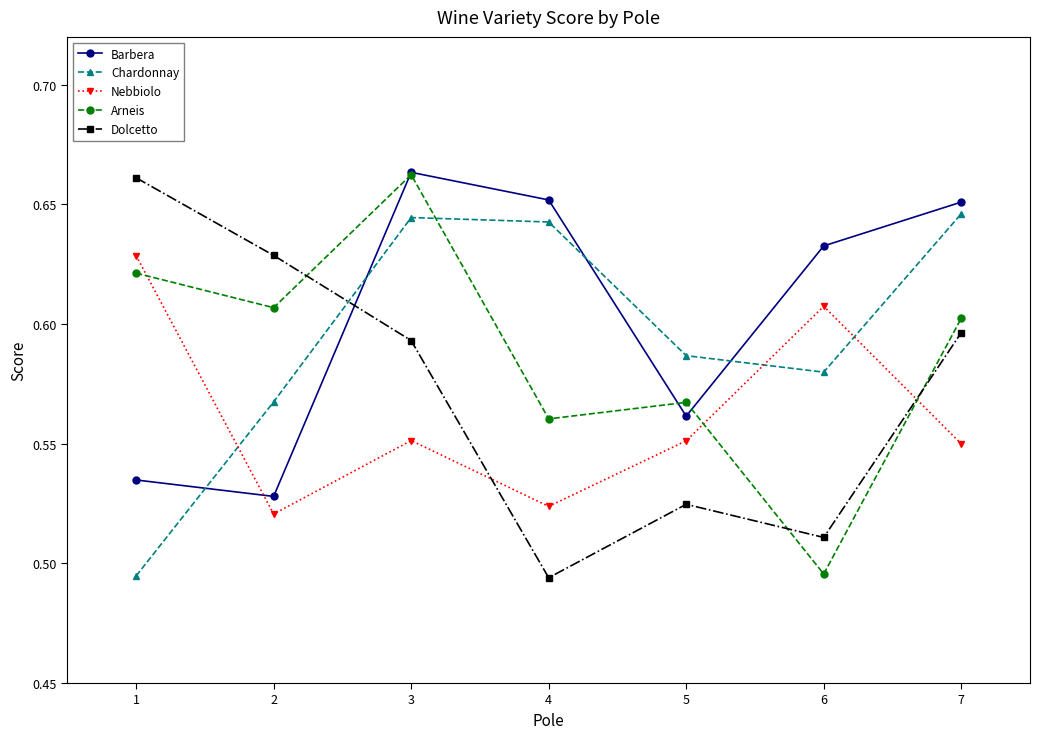

What is the spread (max minus min) of values at 3?

0.1